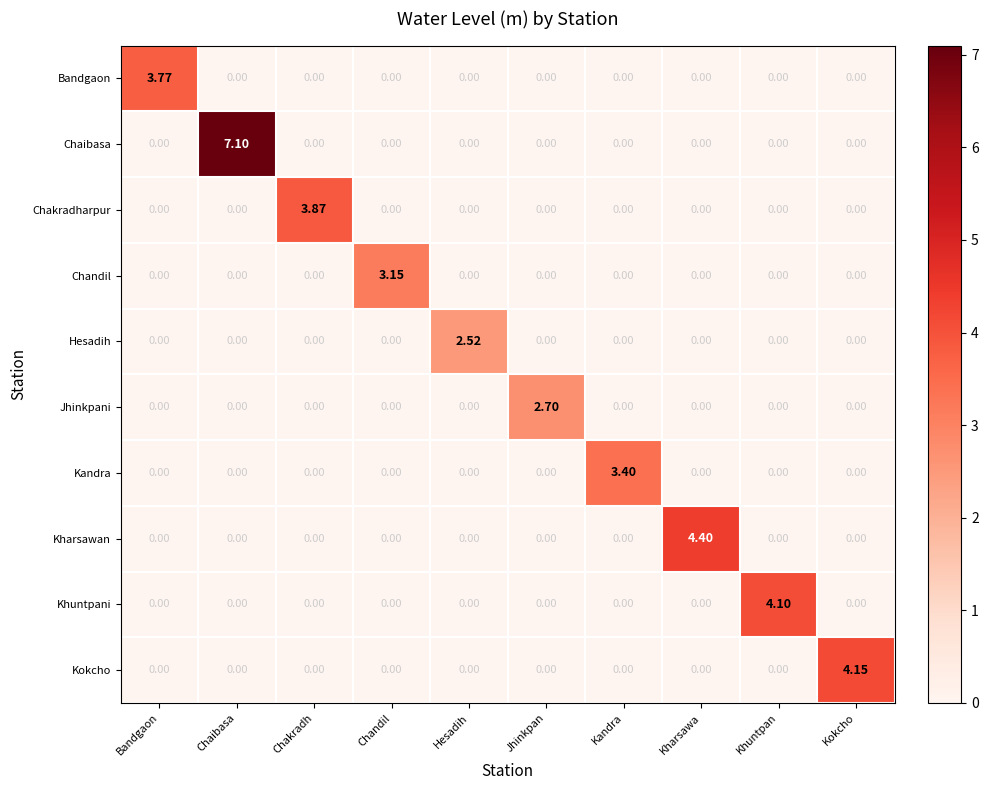

List the series in order of their peak value, lowest first.

Hesadih, Jhinkpani, Chandil, Kandra, Bandgaon, Chakradharpur, Khuntpani, Kokcho, Kharsawan, Chaibasa